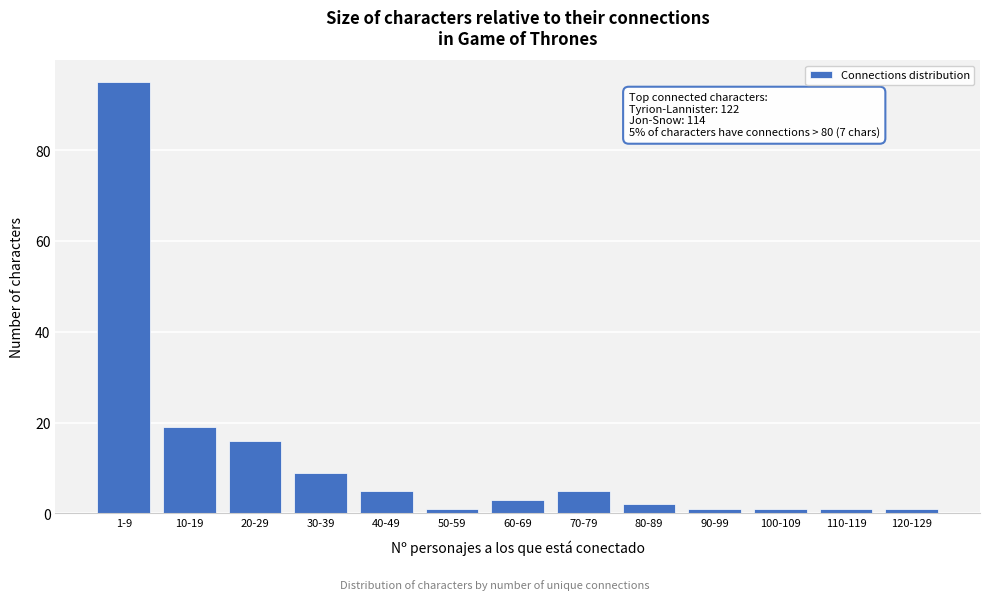

Reading left to right, what are all the values shown in this chart?

95	19	16	9	5	1	3	5	2	1	1	1	1